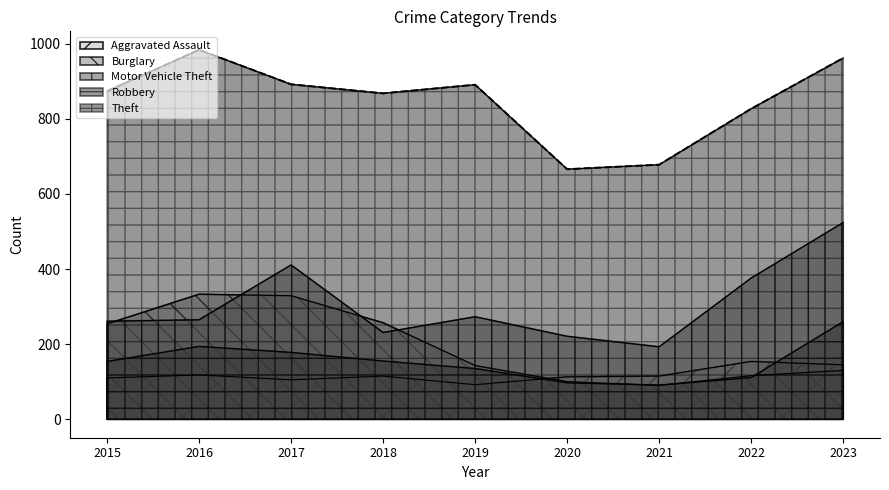

At which category does Theft reach its first local peak?

2016